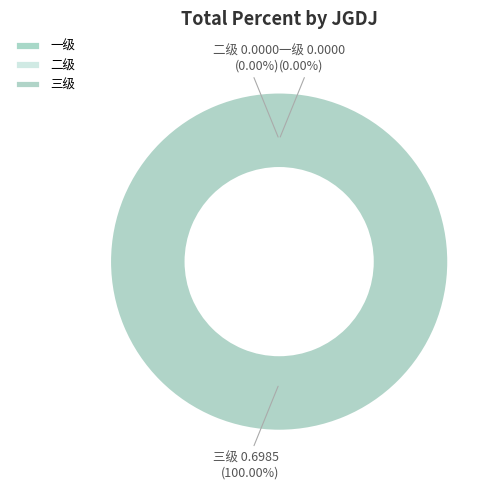

Is it true that 一级 is 9% of the pie?

False